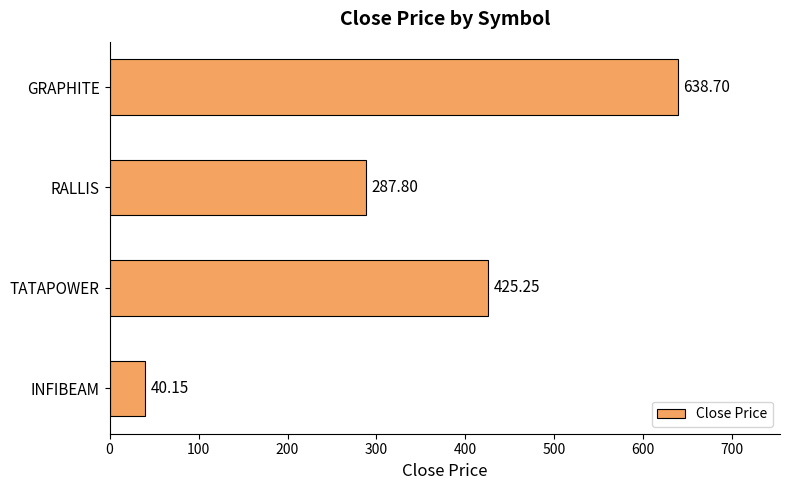

Are the bars grouped side by side (vs. stacked)?

No